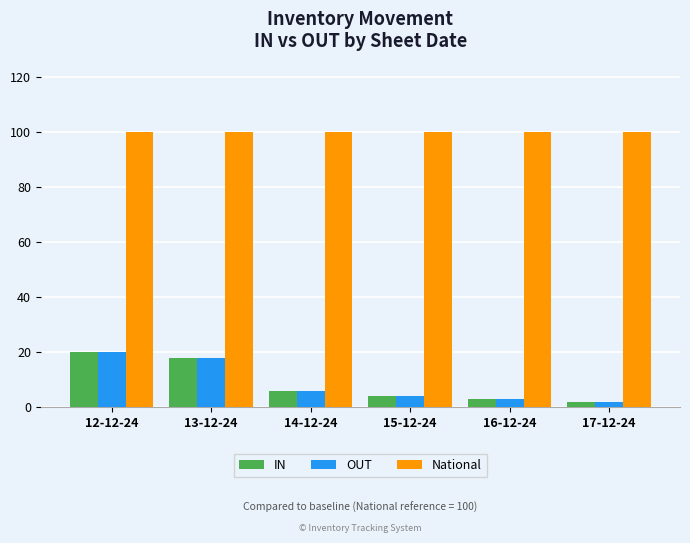

What are all the series names shown in the legend?

IN, OUT, National